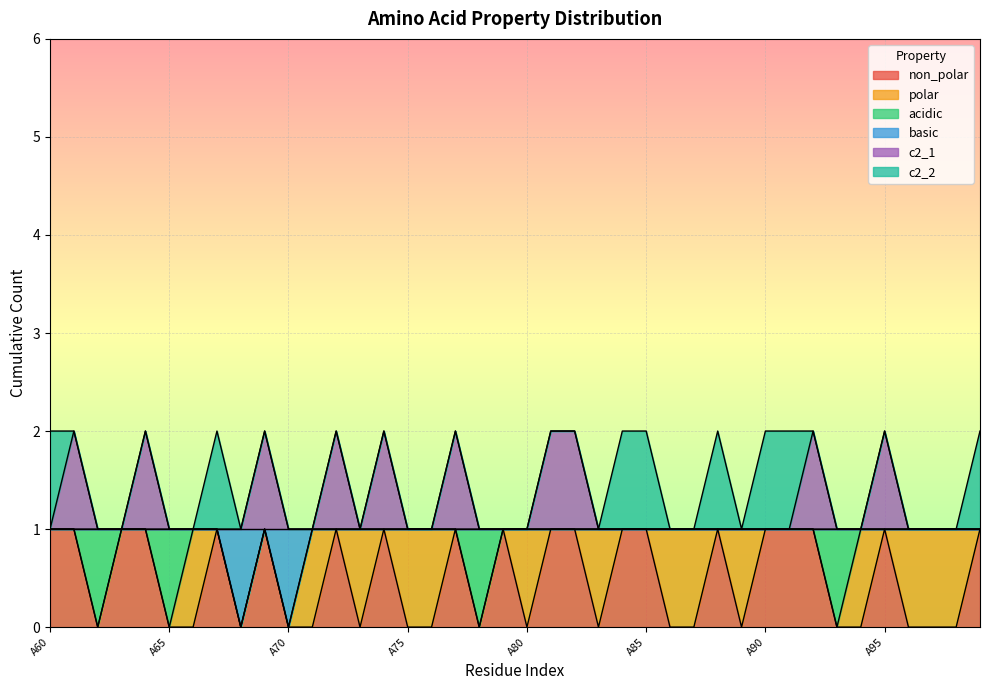

What are all the series names shown in the legend?

non_polar, polar, acidic, basic, c2_1, c2_2